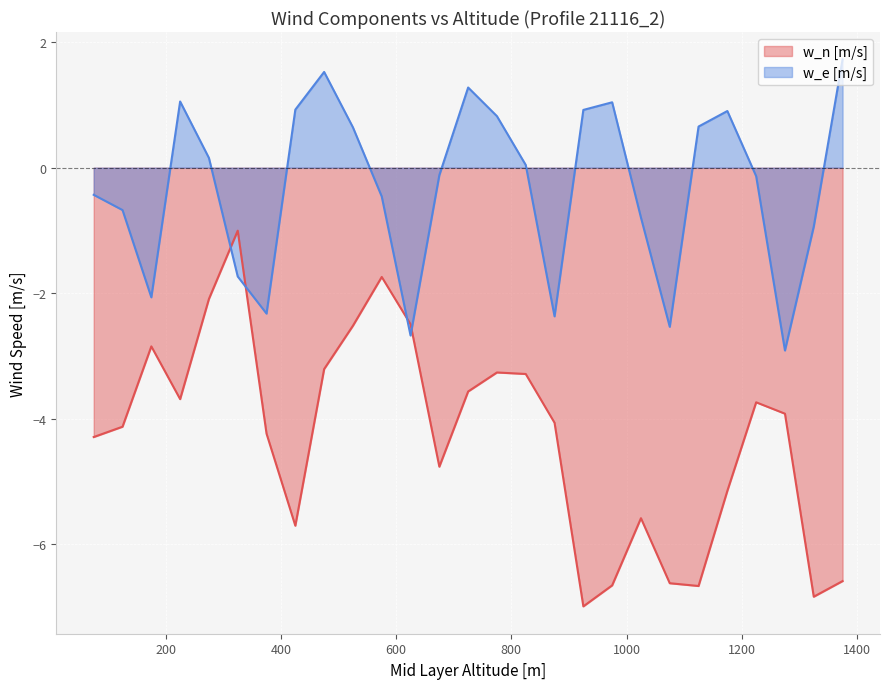

How many categories are shown in the chart?

27